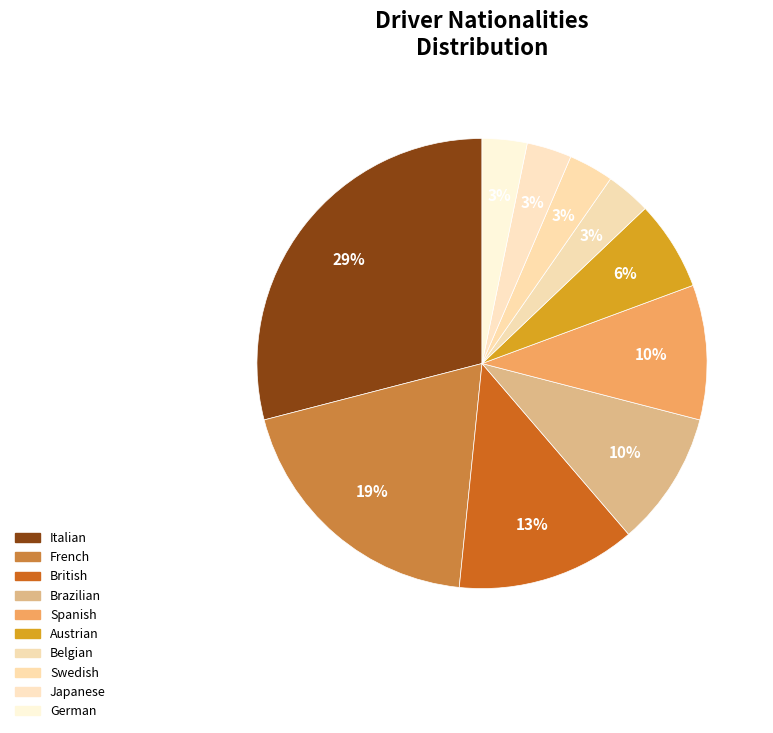

Rank the categories by value from highest to lowest.

Italian, French, British, Brazilian, Spanish, Austrian, Belgian, Swedish, Japanese, German